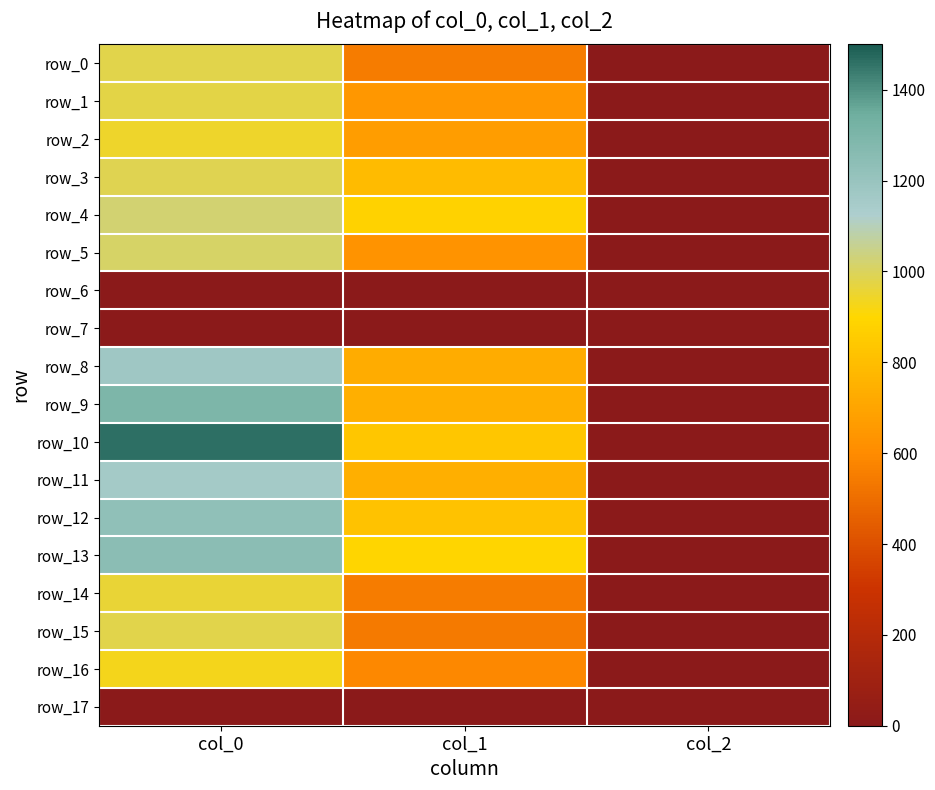

At which label does row_1 first exceed 648?

col_0